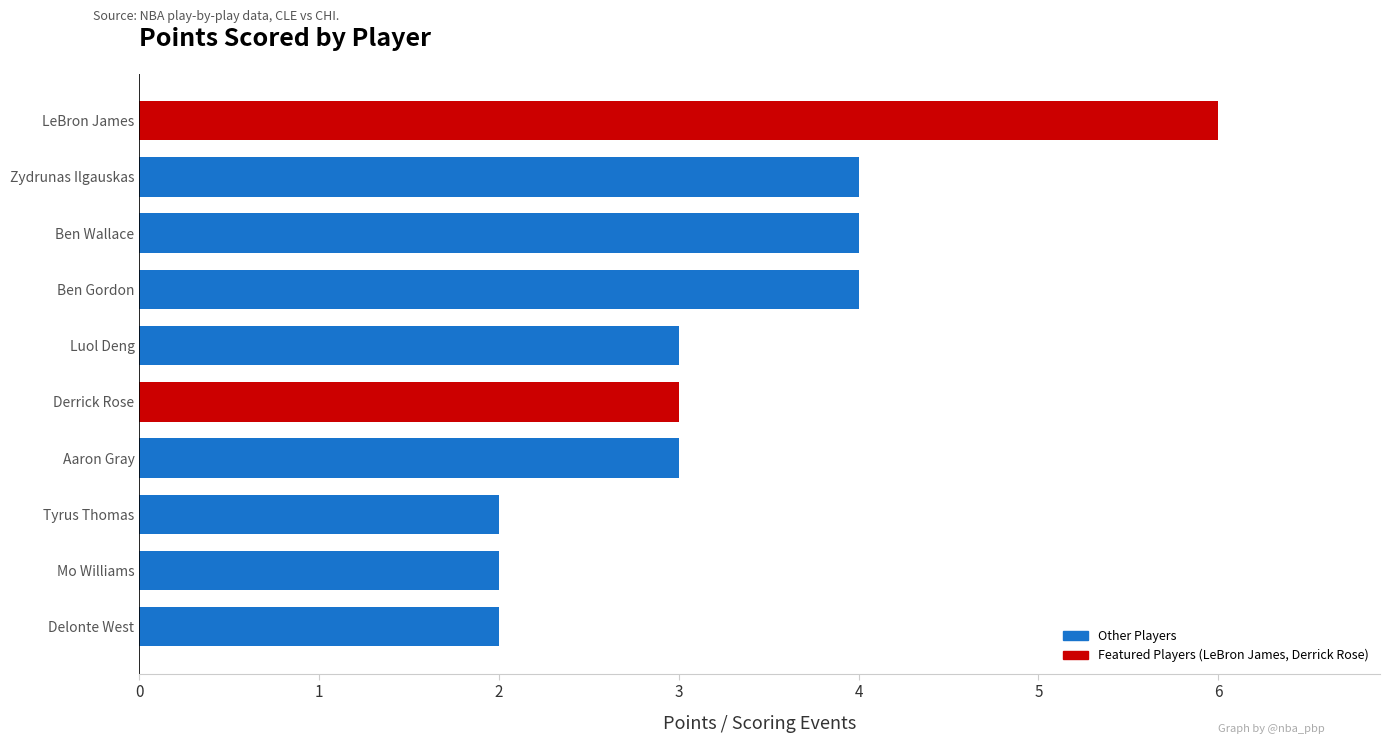

What is the greatest value displayed?

6